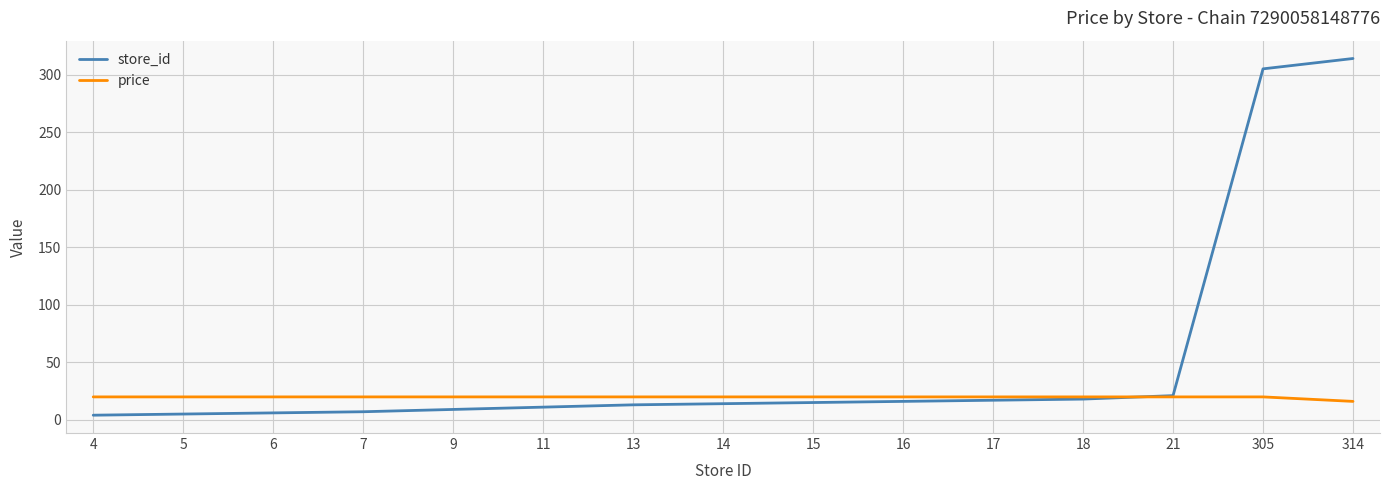

What is the total value across all series at 13?

32.9